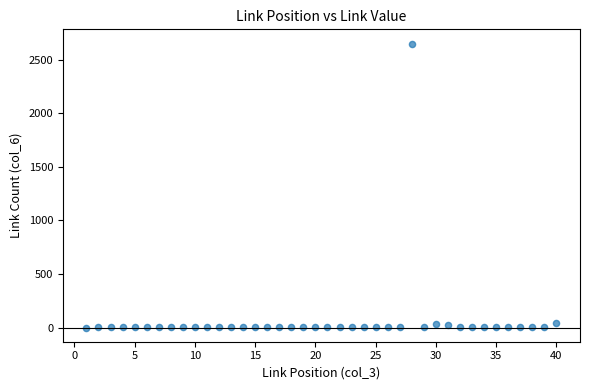

What is the range of Y values (max minus min)?

2653